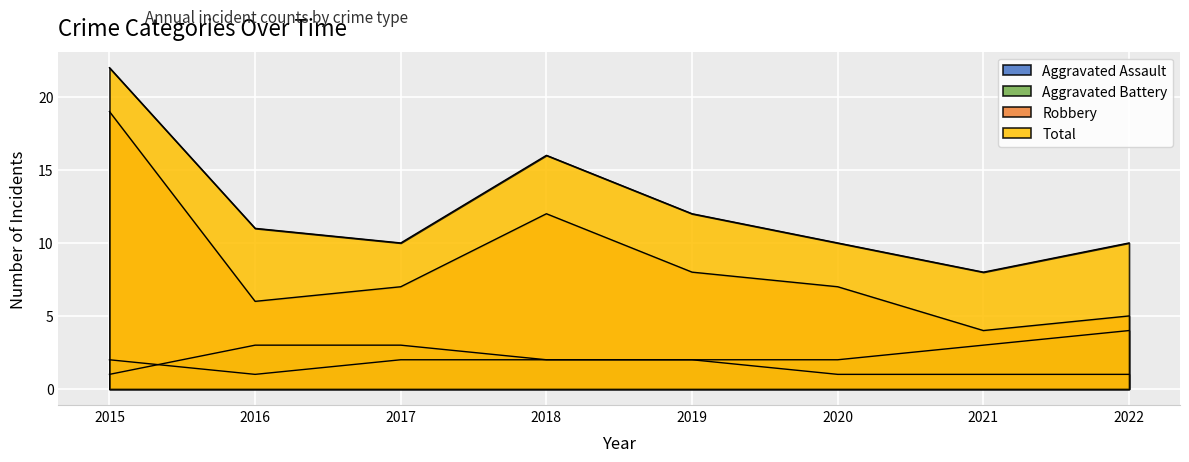

True or false: Aggravated Assault and Total intersect in this chart.

False